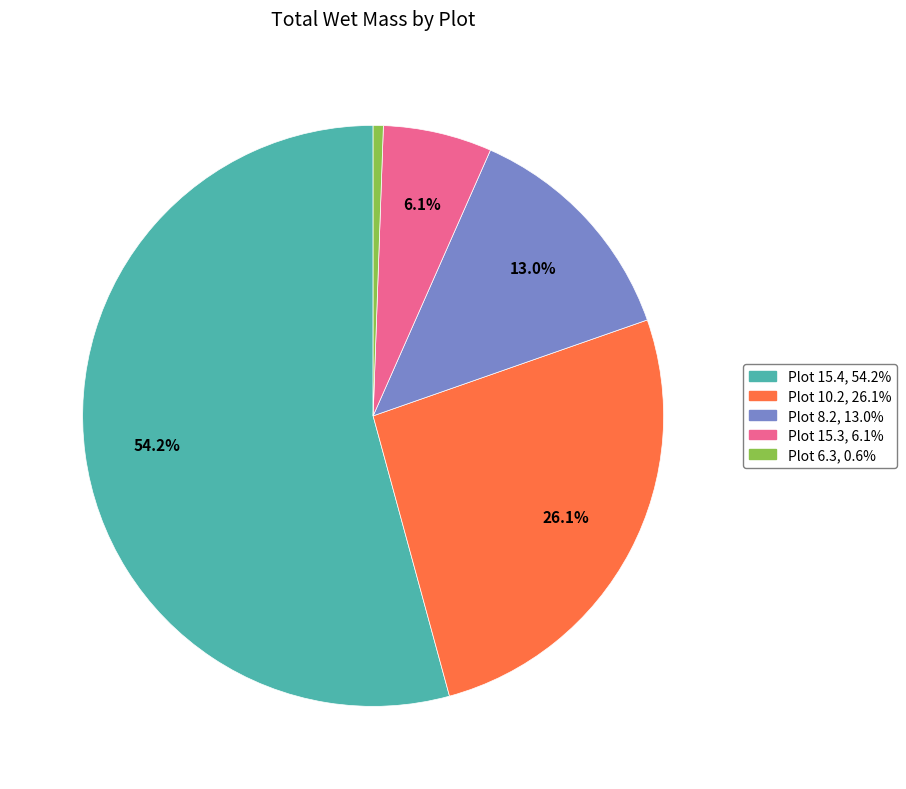

Does any single category account for the majority?

Yes